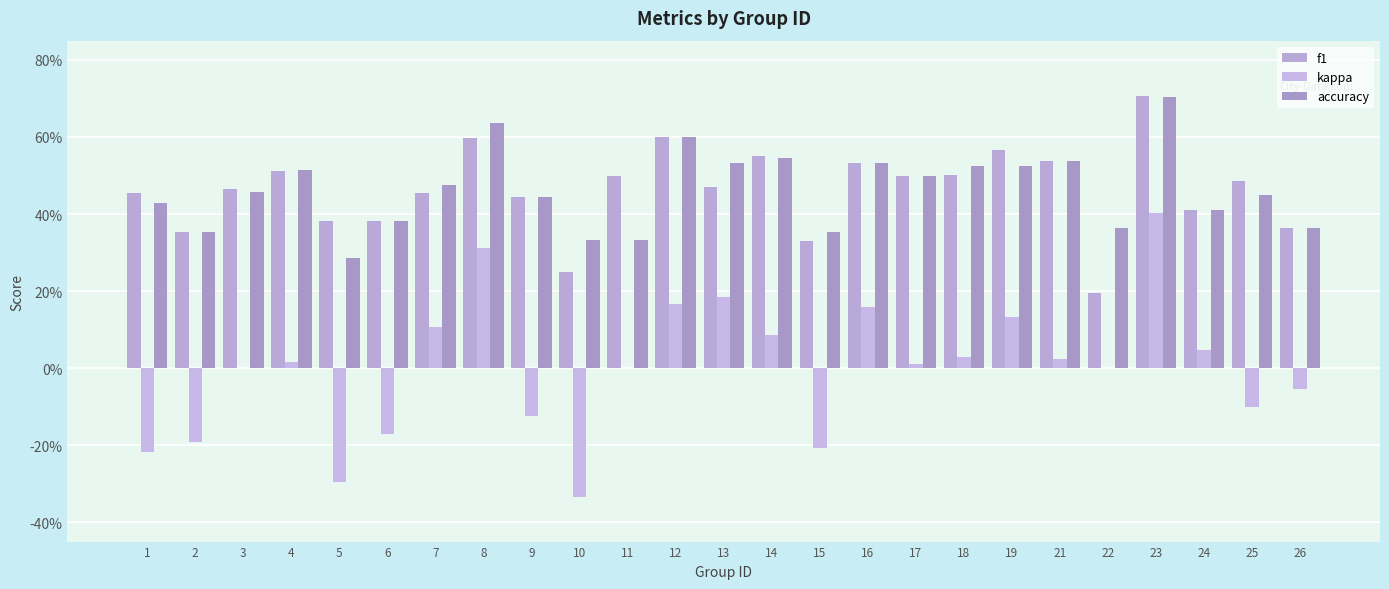

Are the bars grouped side by side (vs. stacked)?

Yes